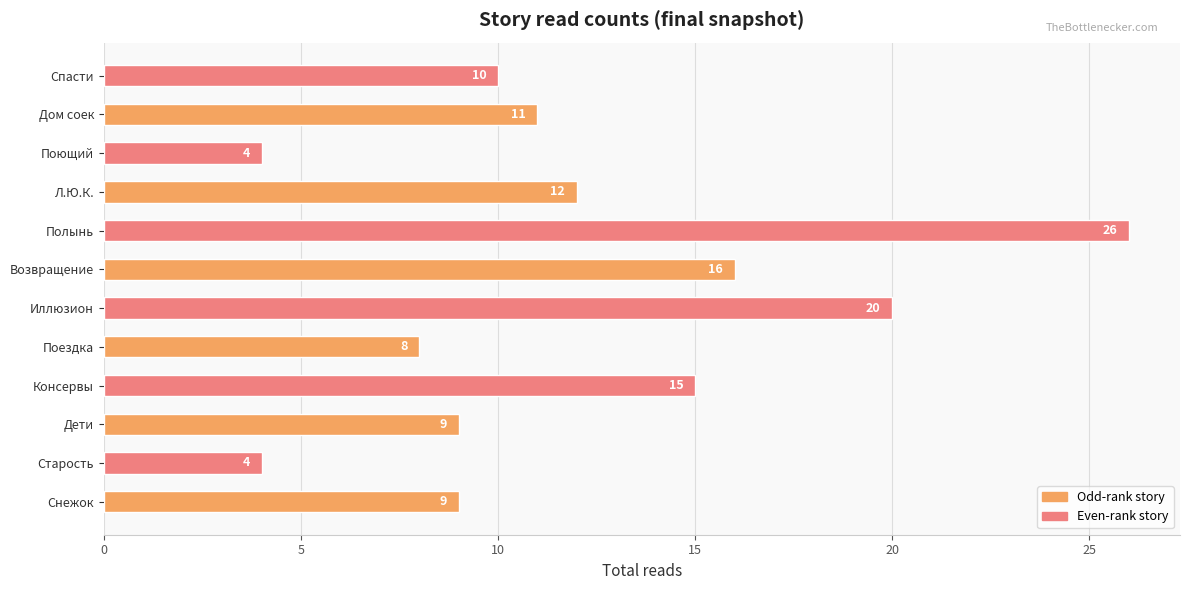

How many values are below 11?

6